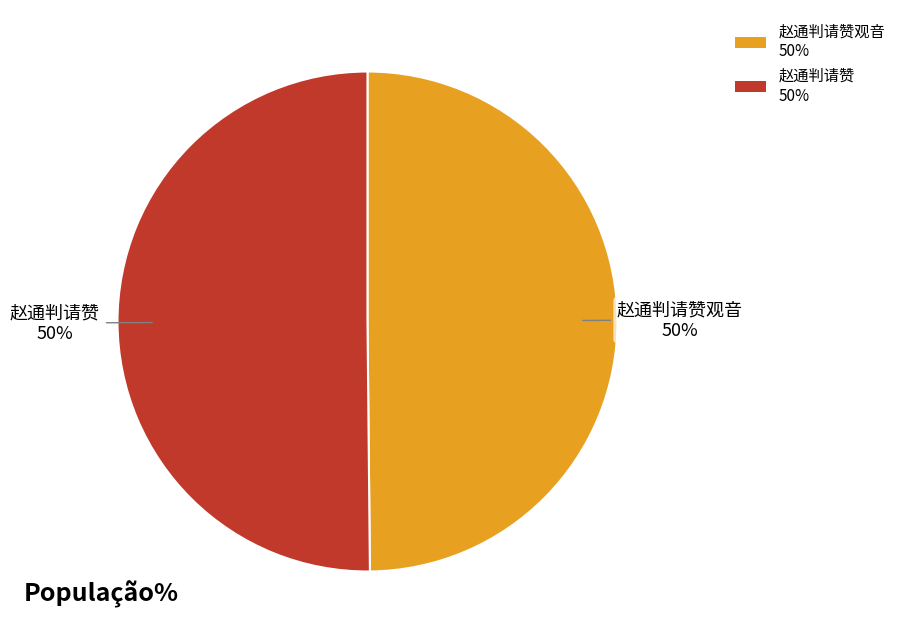

True or false: 赵通判请赞观音 50% accounts for 50% of the total.

True